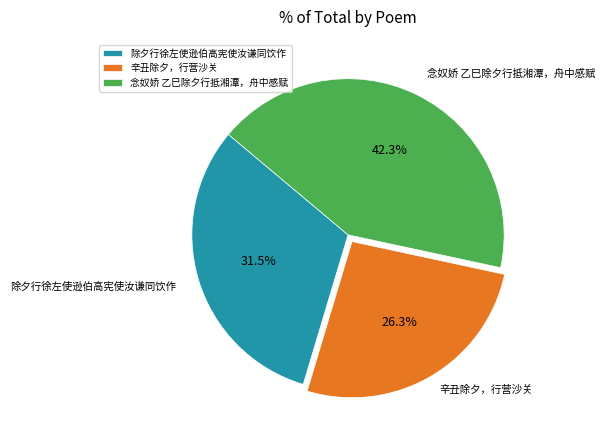

How much of the chart is everything except 念奴娇 乙巳除夕行抵湘潭，舟中感赋?

57.7%